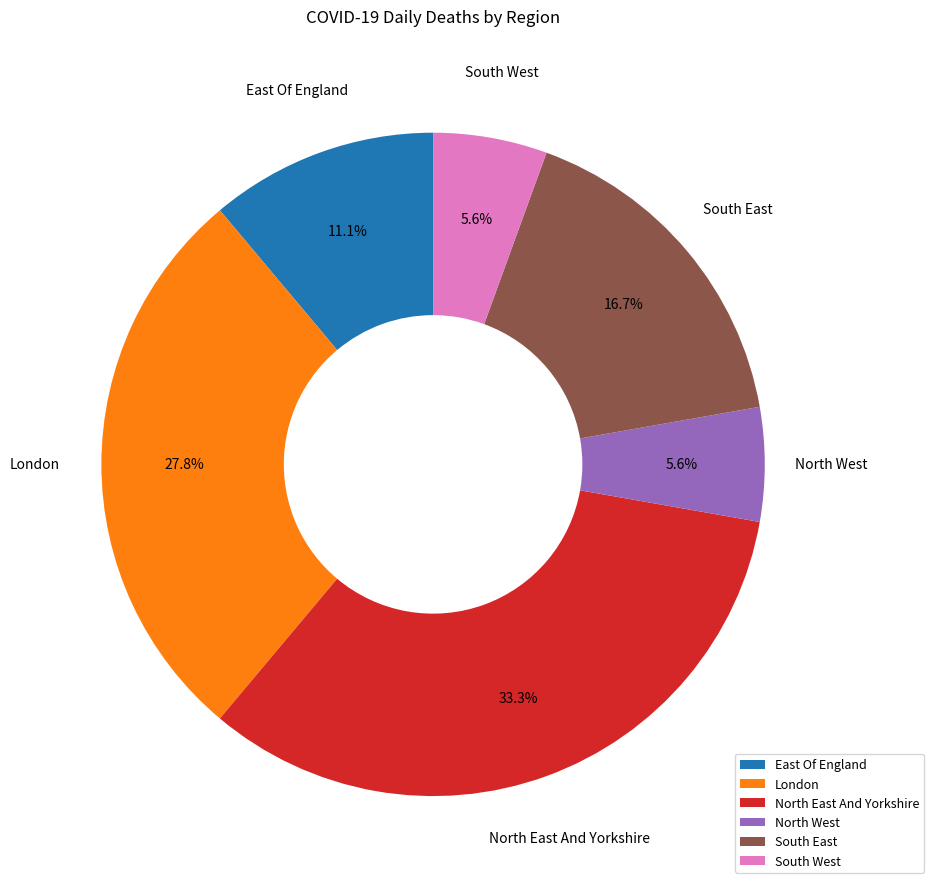

To the nearest percent, what is the average slice percentage?

17%